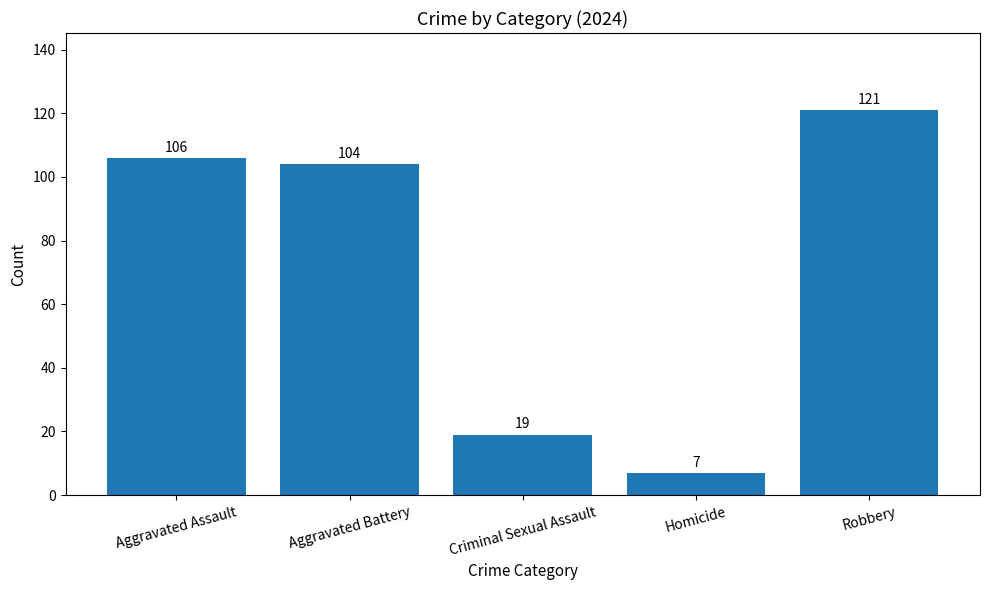

Reading left to right, extract all data points from this chart.

Aggravated Assault=106	Aggravated Battery=104	Criminal Sexual Assault=19	Homicide=7	Robbery=121